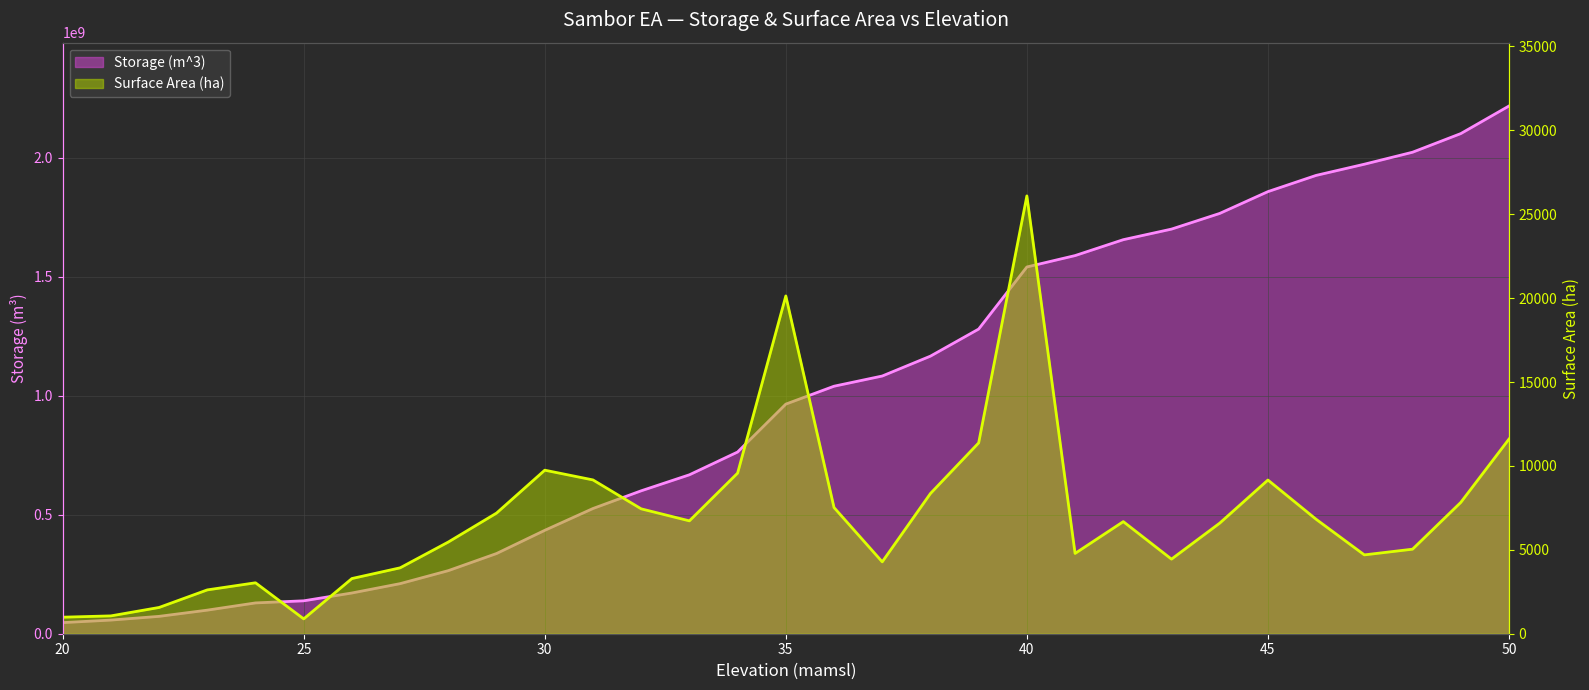

What is the minimum value shown in the chart?

884.5